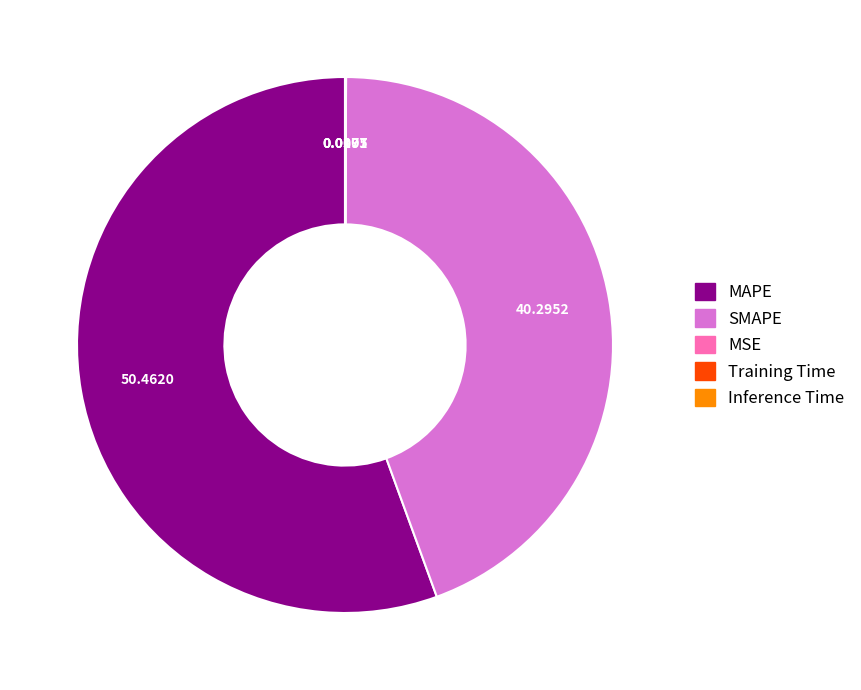

Which category accounts for the majority?

MAPE